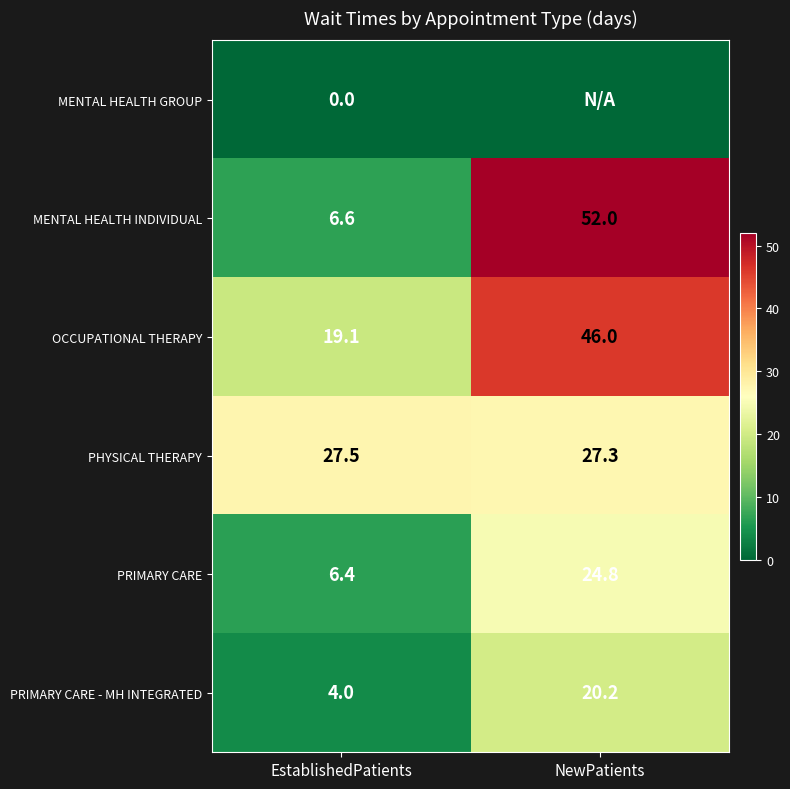

How many data points does each series have?

2